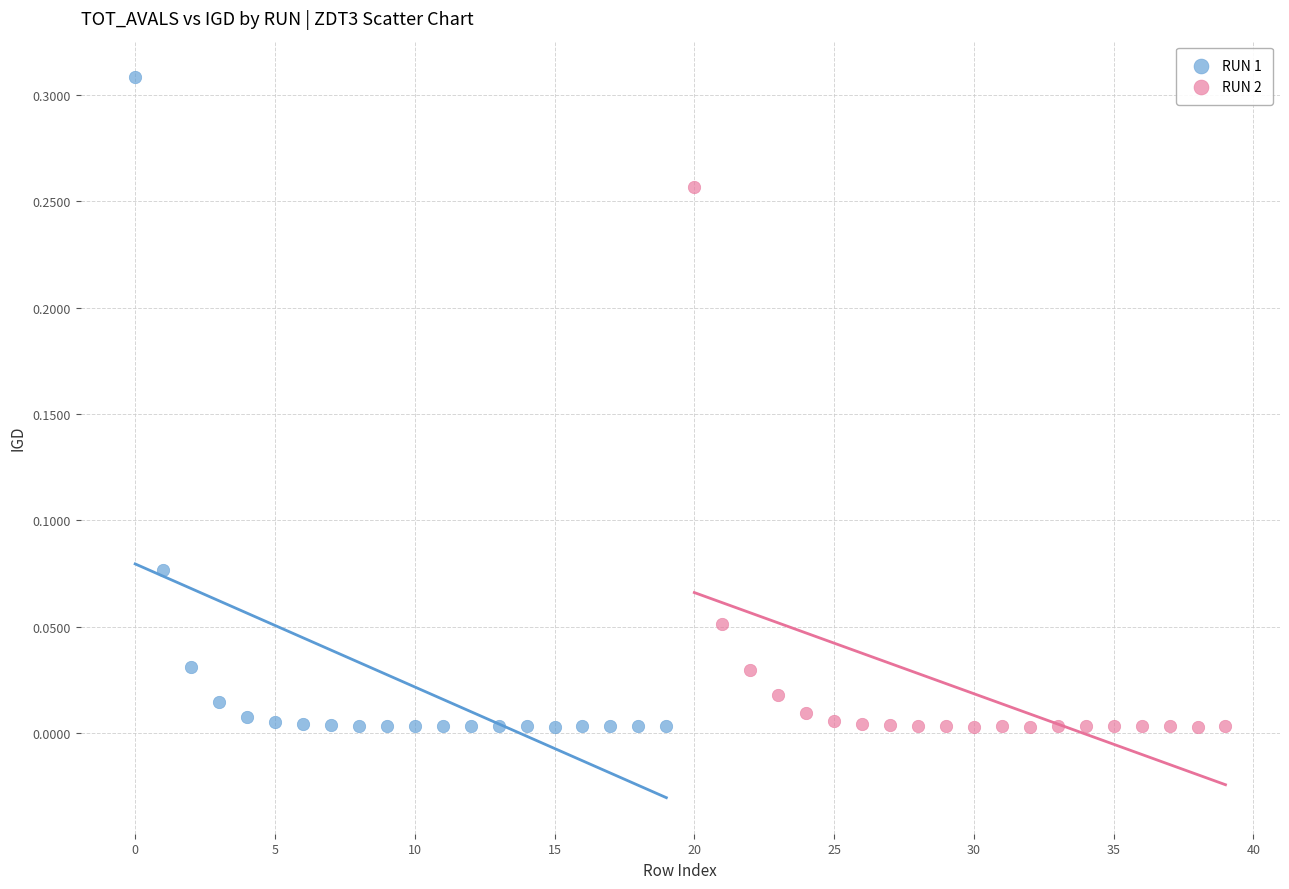

Which series has the largest Y range (max minus min)?

RUN 1